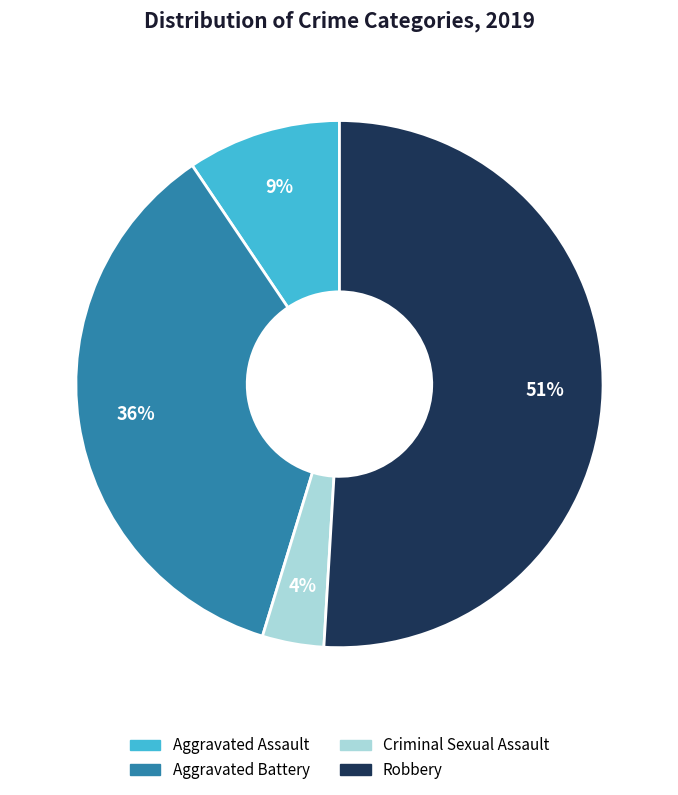

Count the number of slices in the pie.

4